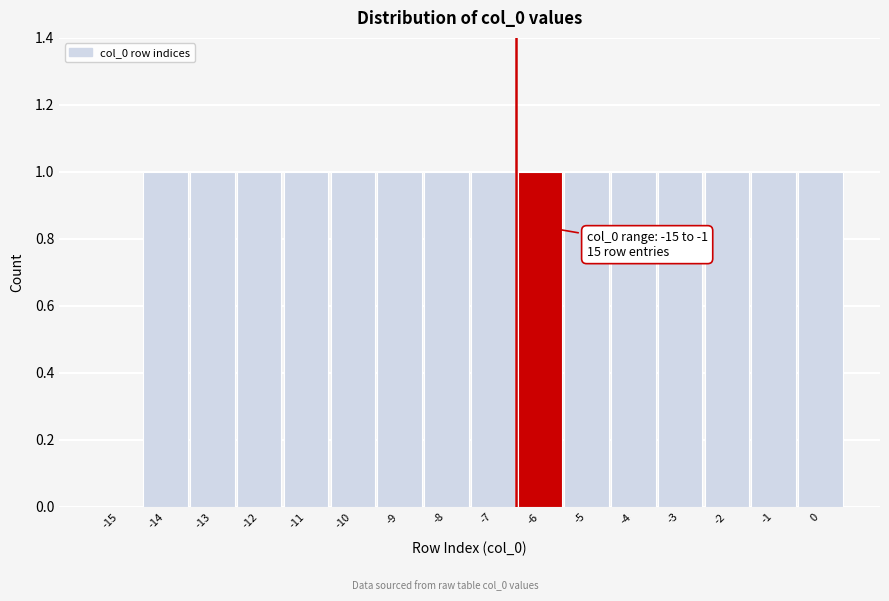

Approximately how many times larger is the value at -9 compared to -5?

1.0